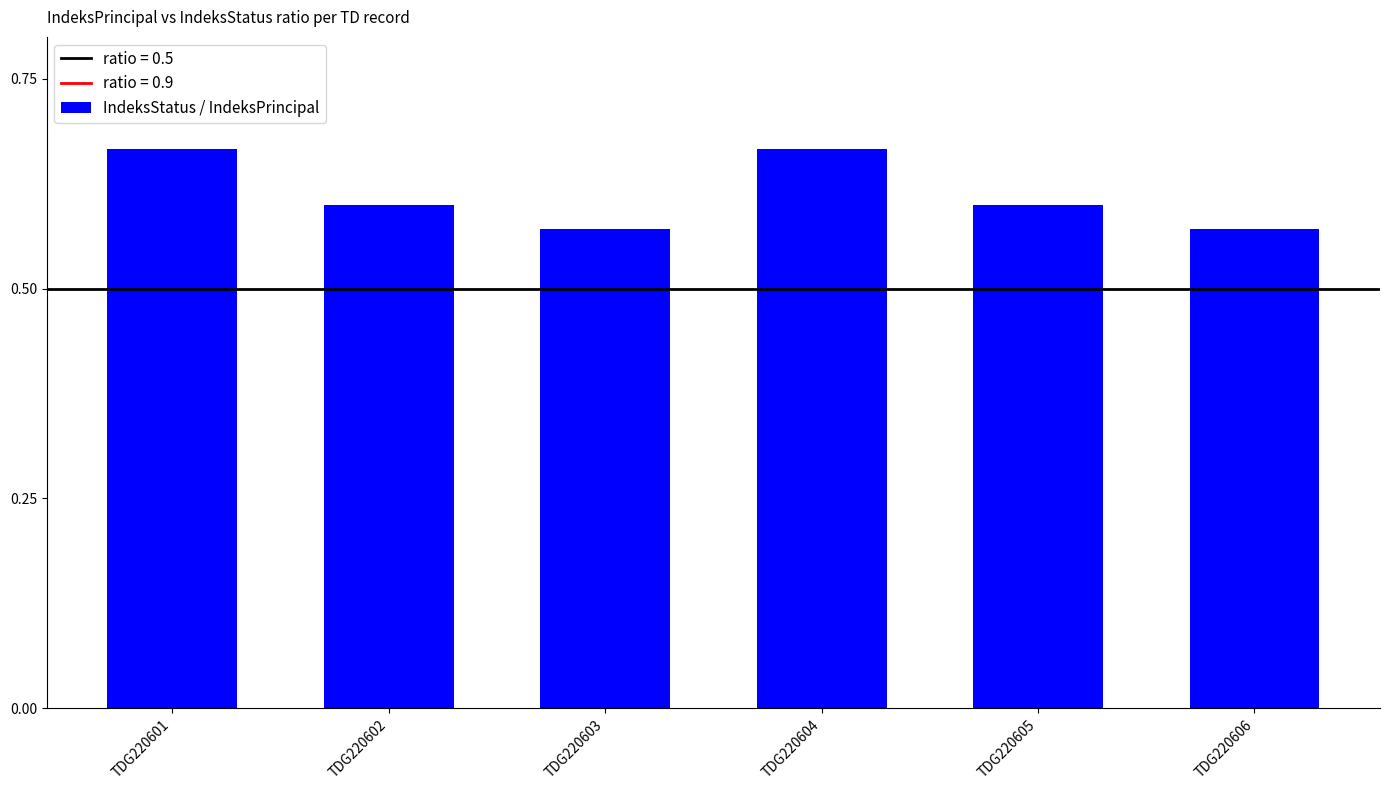

Is it true that the value at TDG220602 is 0.2?

False